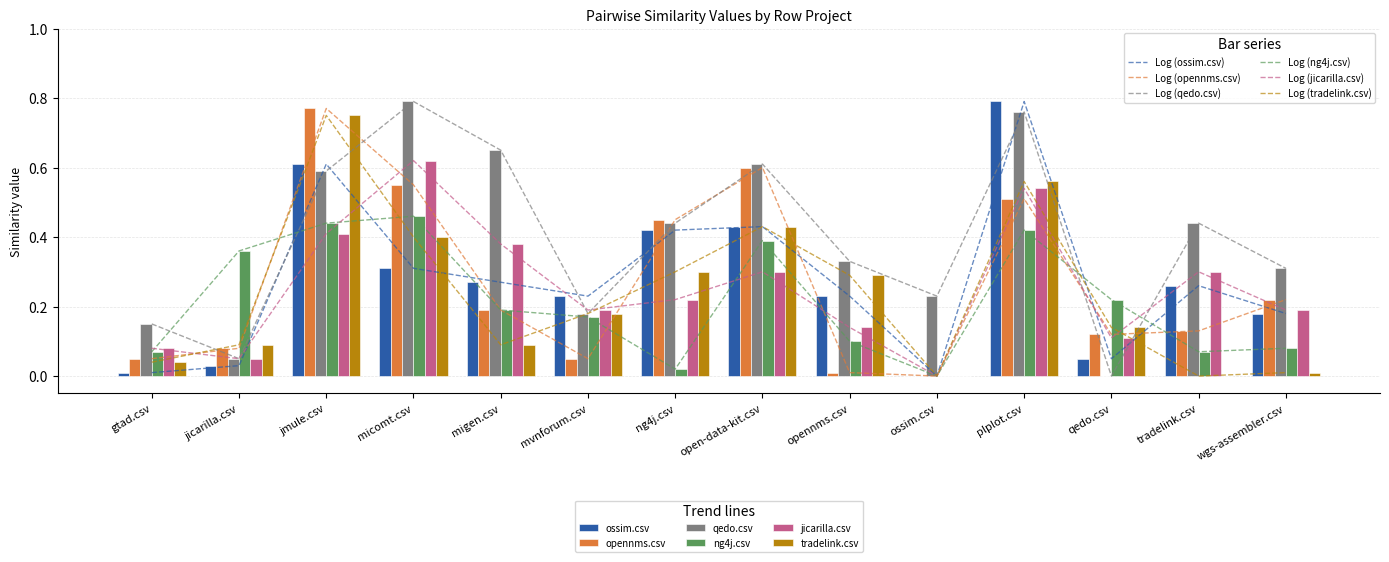

The value of ng4j.csv at plplot.csv is 0.4. True or false?

True